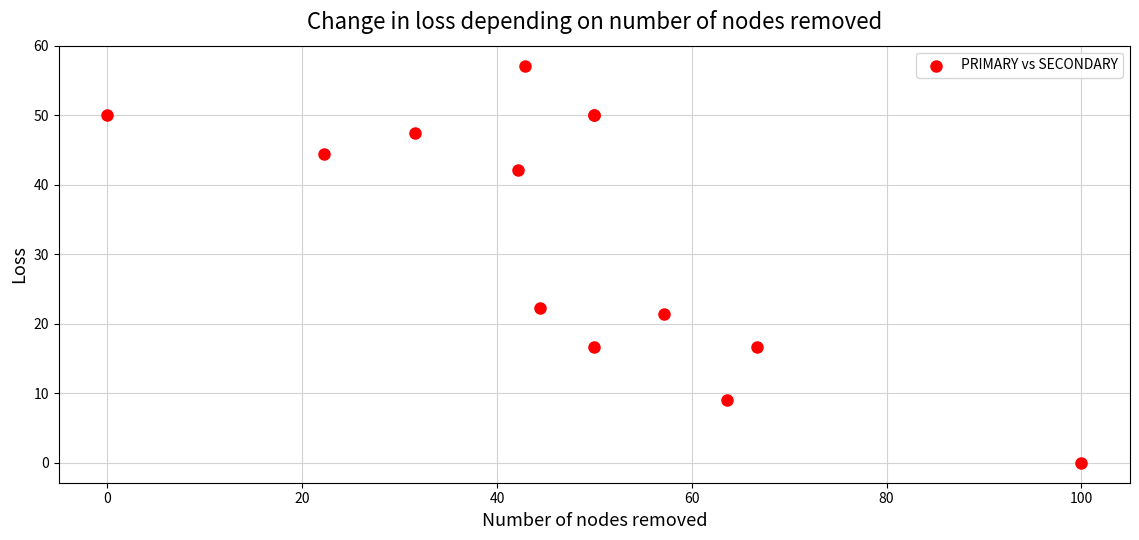

What Y value in the scatter plot is closest to 28?

22.2